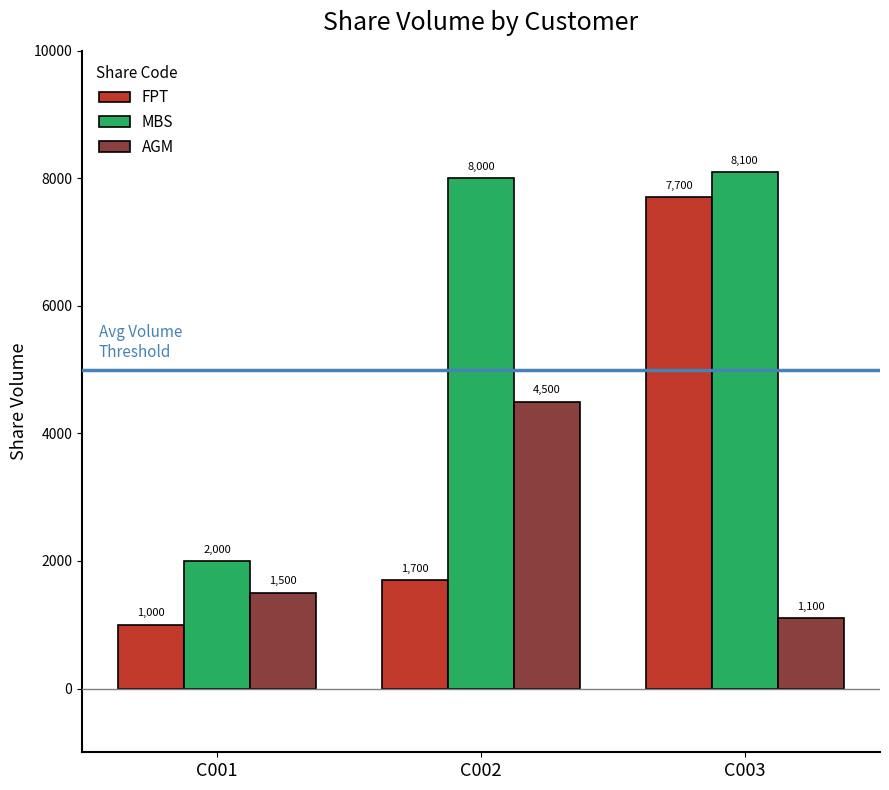

Is it true that AGM equals 2592 at C002?

False